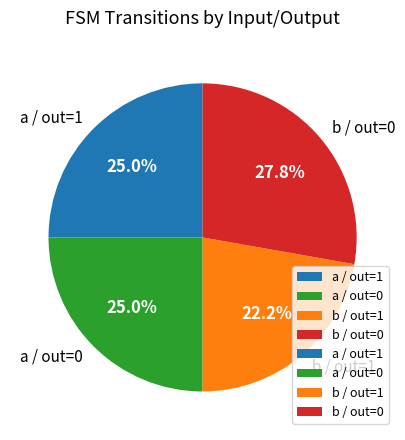

Does b / out=1 represent more than half of the total?

No